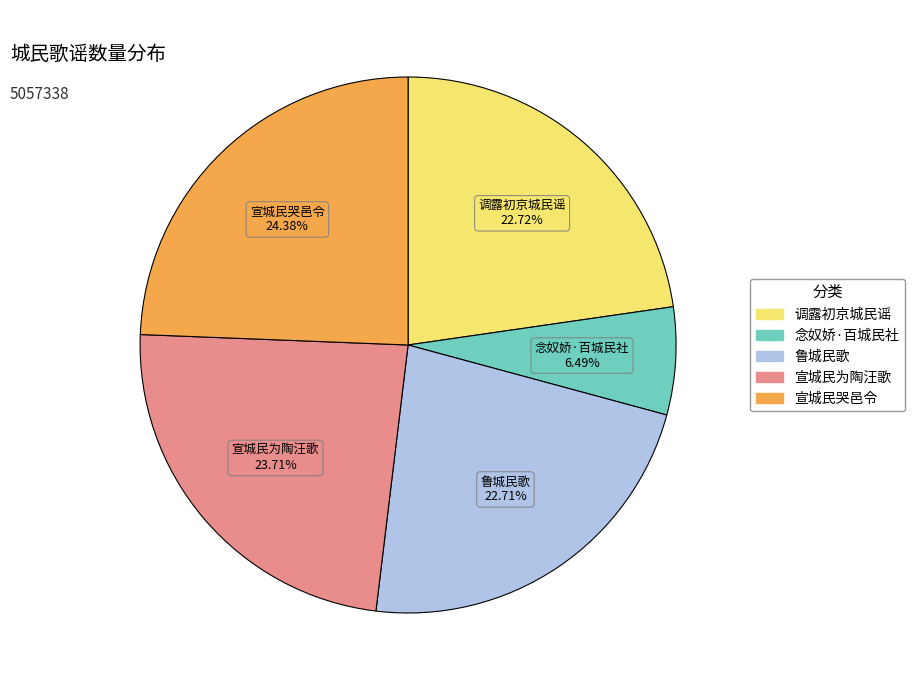

To the nearest percent, what percentage of the pie is 鲁城民歌?

23%